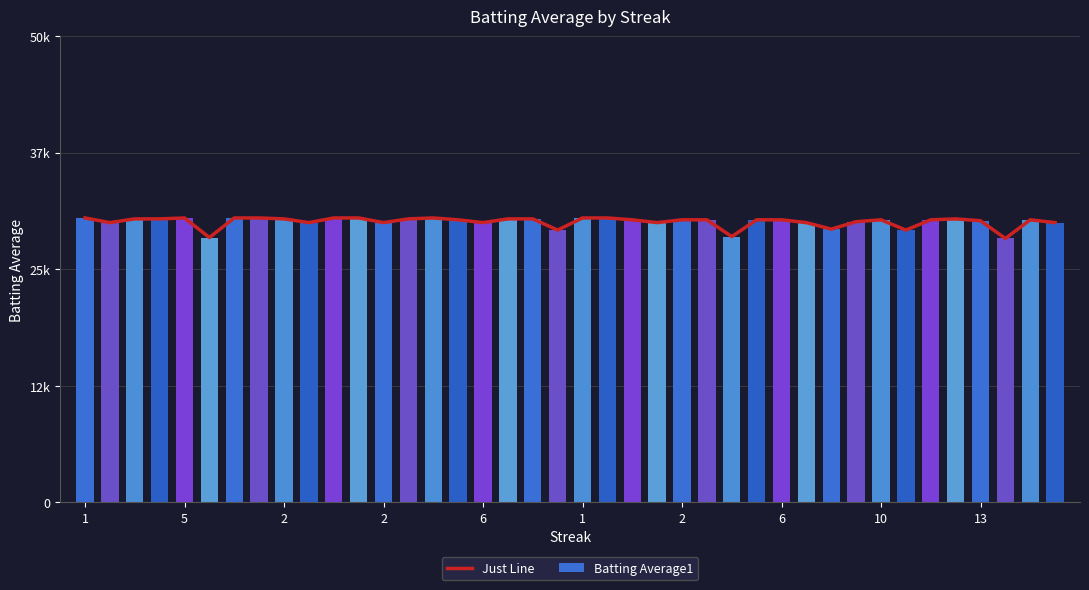

What is the maximum value shown in the chart?

30500.0